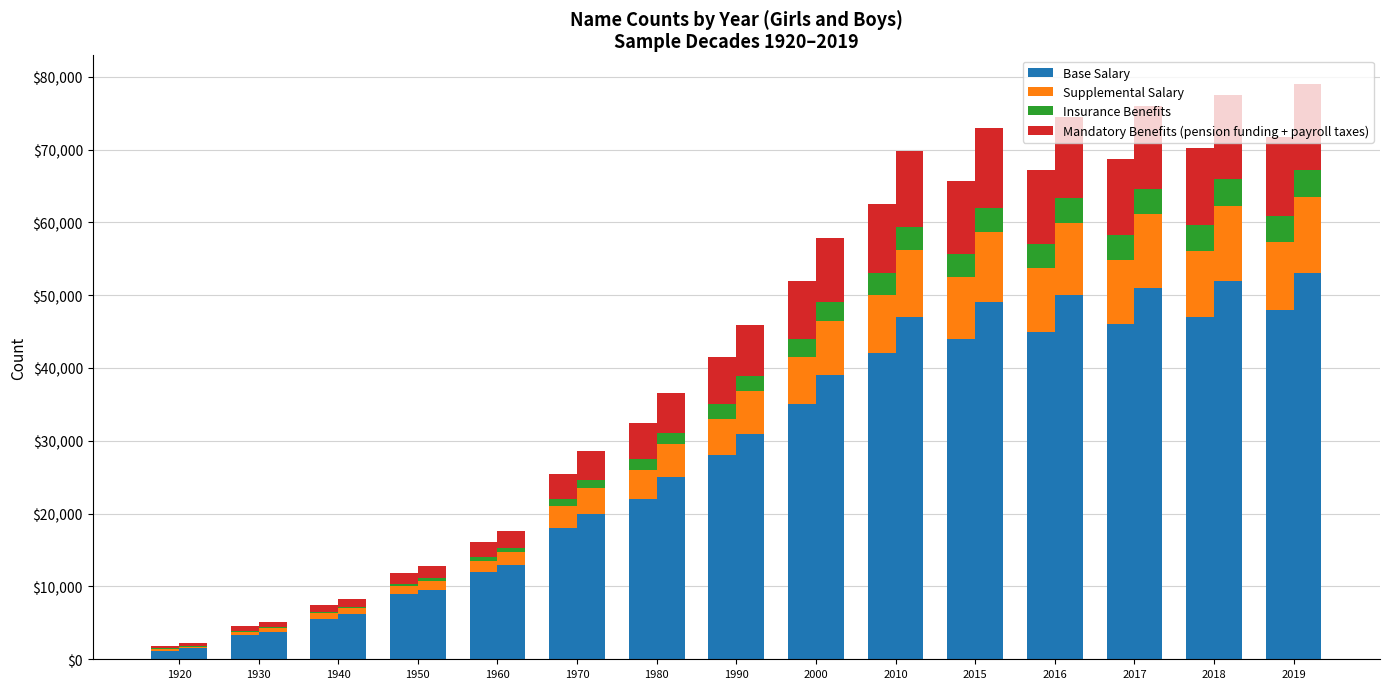

Count the number of data series in this chart.

4